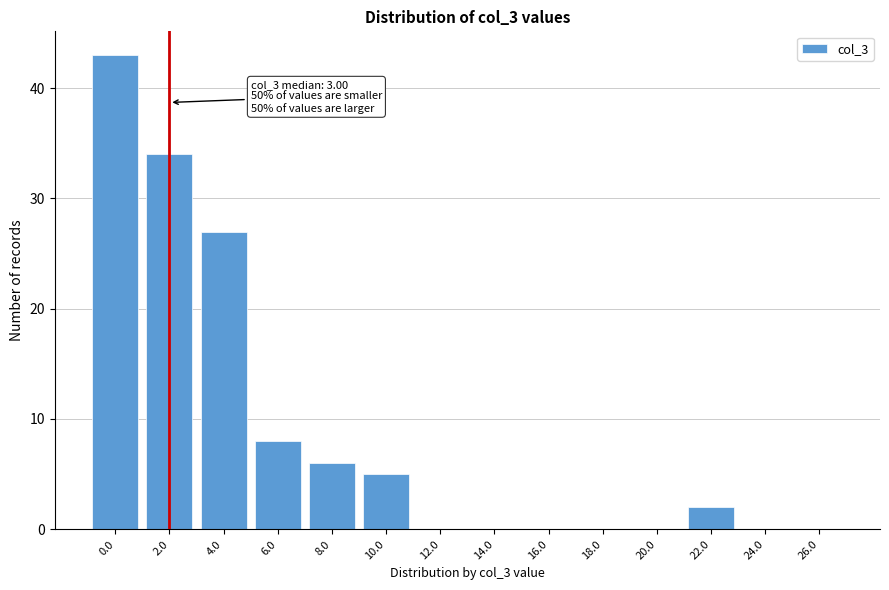

Reading left to right, transcribe all the data shown in this chart.

0.0=43	2.0=34	4.0=27	6.0=8	8.0=6	10.0=5	12.0=0	14.0=0	16.0=0	18.0=0	20.0=0	22.0=2	24.0=0	26.0=0